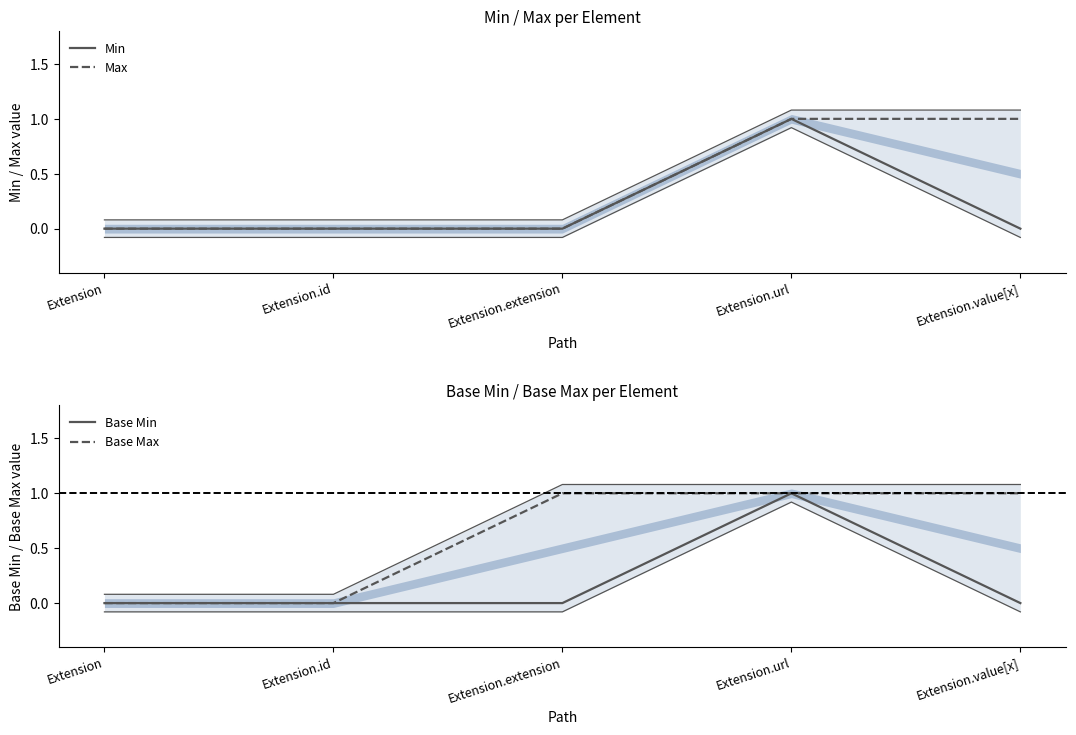

Rank the categories by Min value from lowest to highest.

Extension, Extension.id, Extension.extension, Extension.value[x], Extension.url